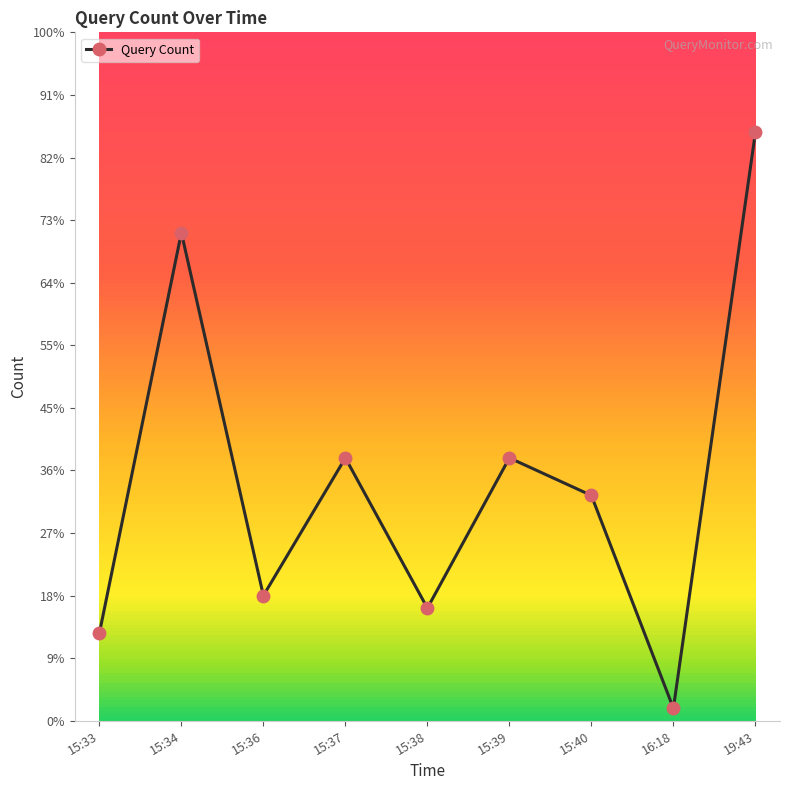

Reading left to right, transcribe all the data shown in this chart.

7	39	10	21	9	21	18	1	47